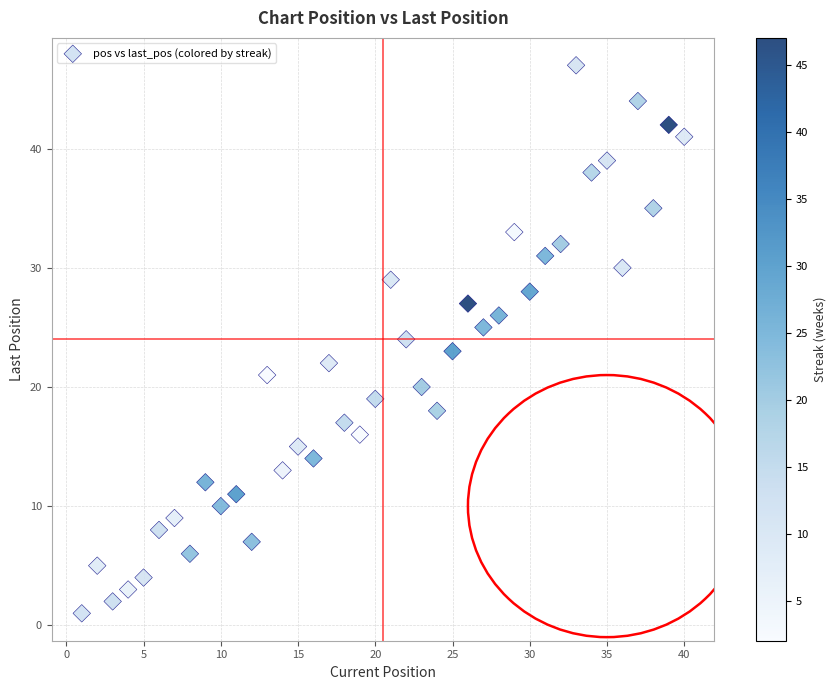

What is the range of Y values (max minus min)?

46